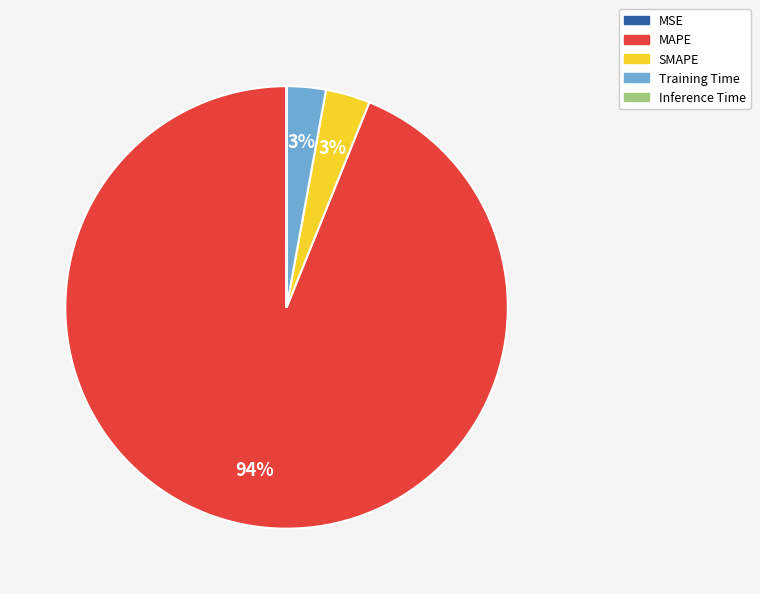

Combined, do Training Time and SMAPE account for over 50%?

No